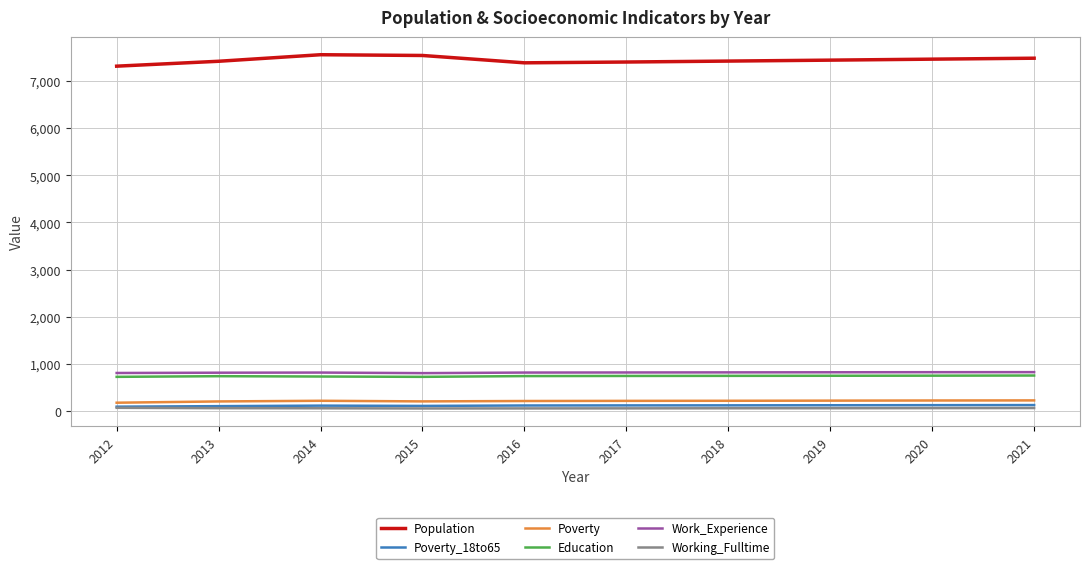

What is the sum of all Work_Experience values?

8135